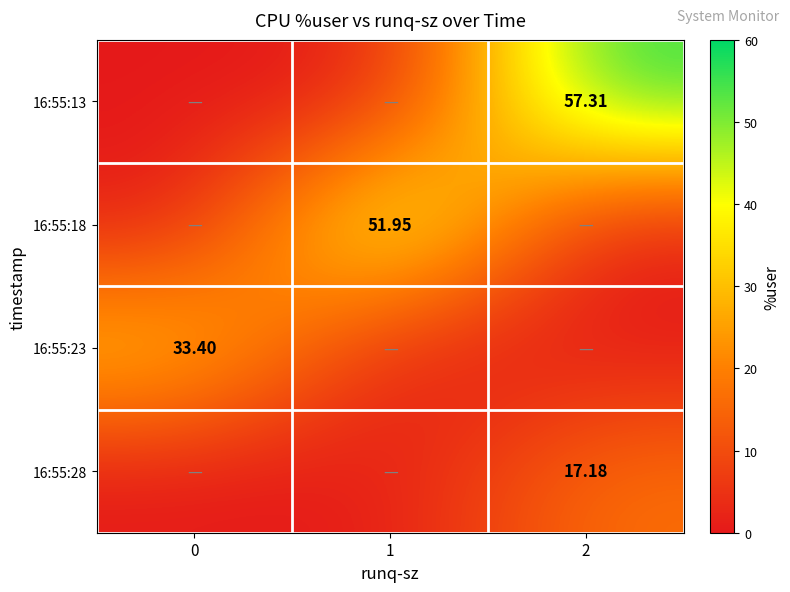

What is the difference between the maximum and minimum values in the 16:55:13 series?

57.3